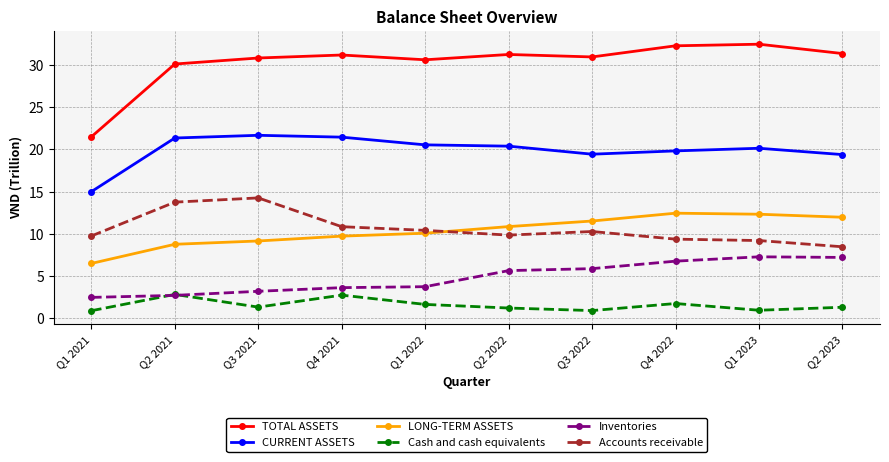

What is the average value of the Accounts receivable series?

10.6